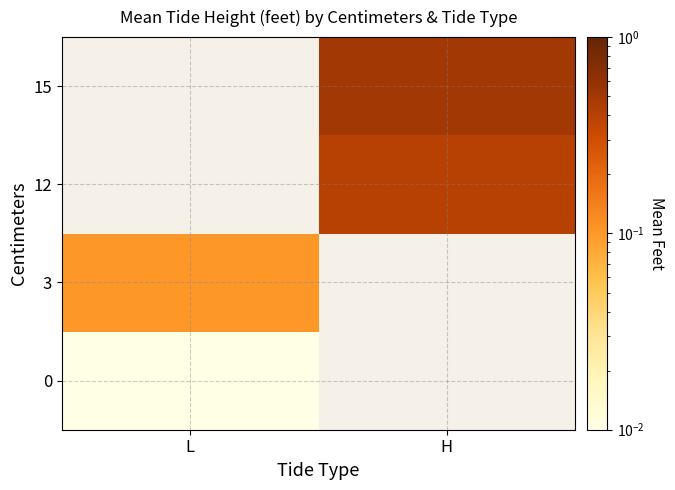

List the series in order of their peak value, highest first.

3, 12, 15, 0